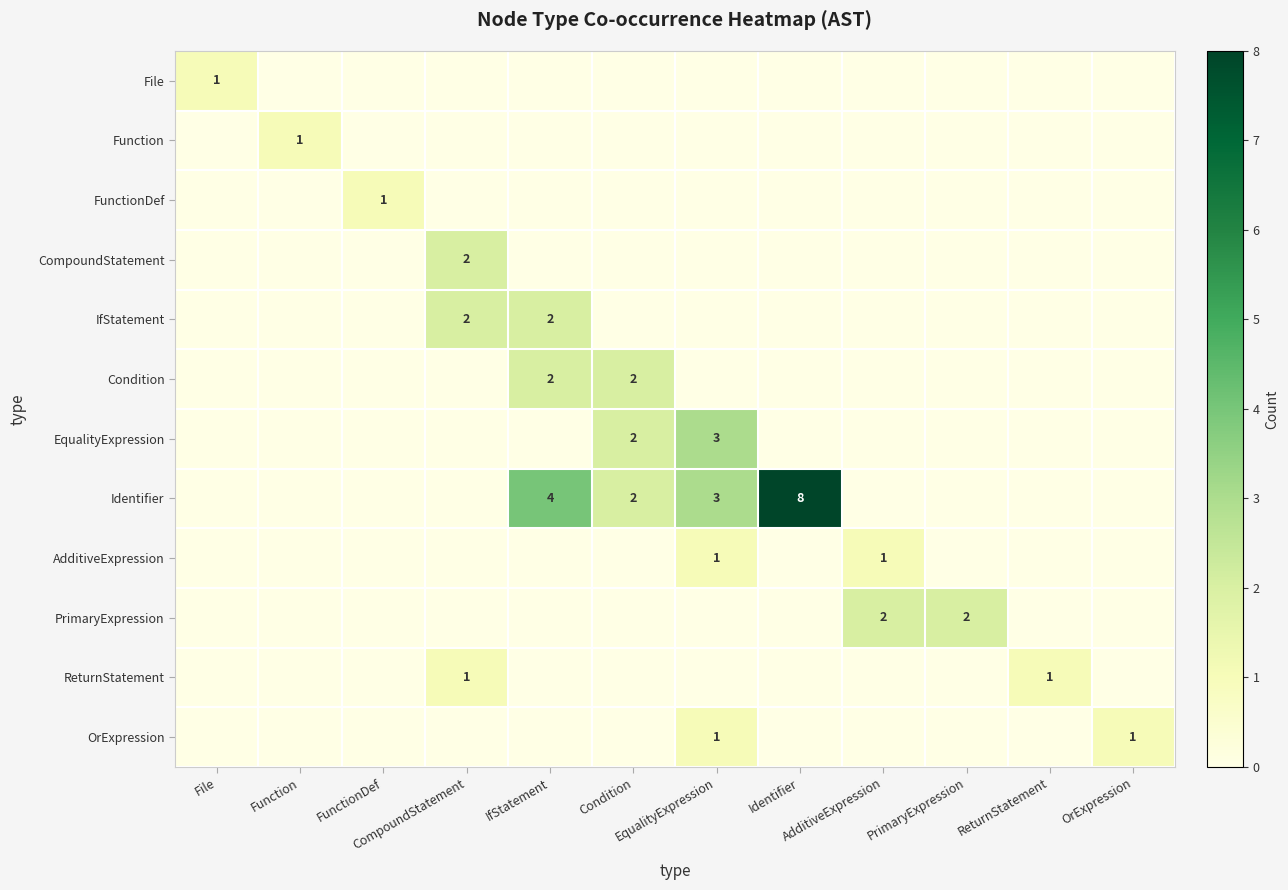

What is the sum of the Identifier values at OrExpression and EqualityExpression?

3